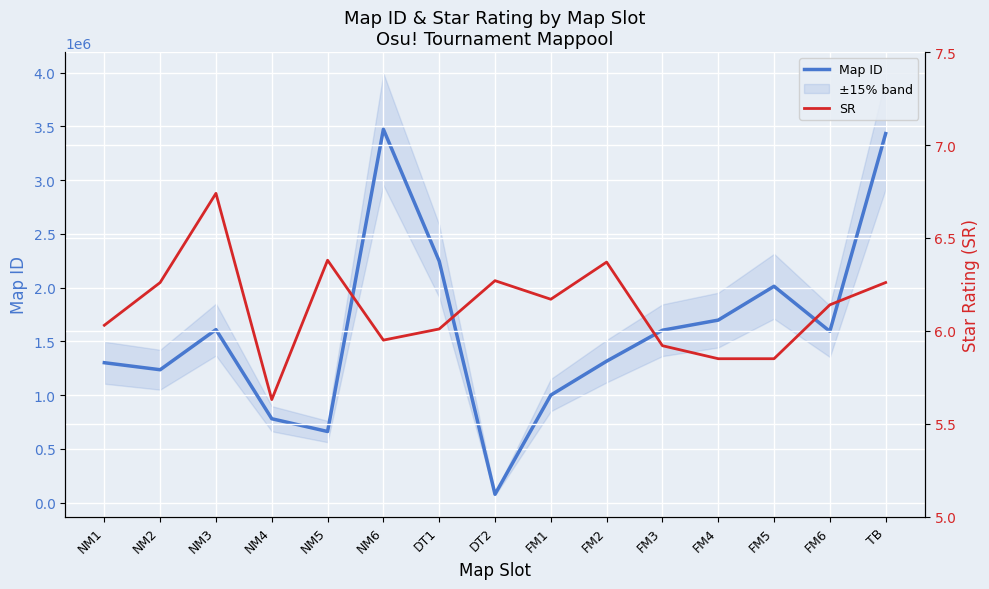

At NM3, list the series in order from largest to smallest.

Map ID, SR